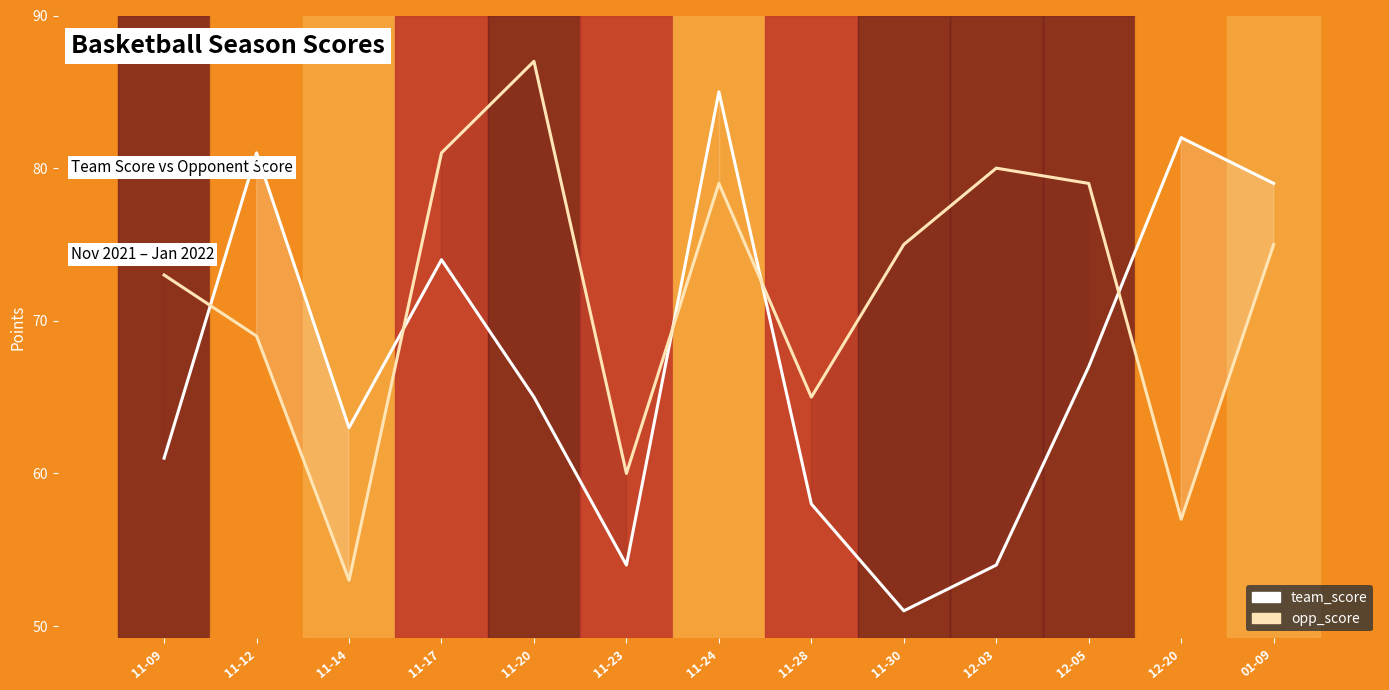

What is the value of the opp_score point at the 8th from the left?

65